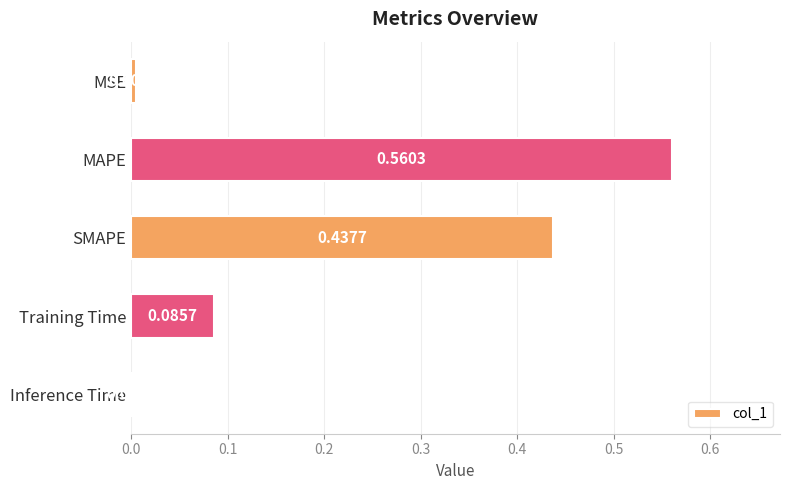

At which label is the value closest to 0?

Inference Time